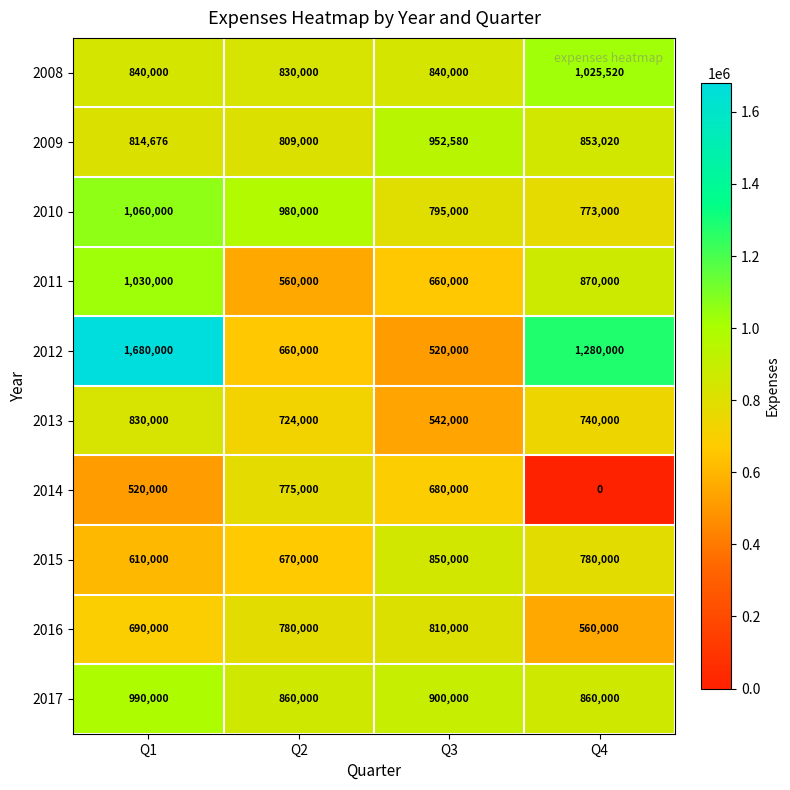

How many distinct data groups are displayed?

10